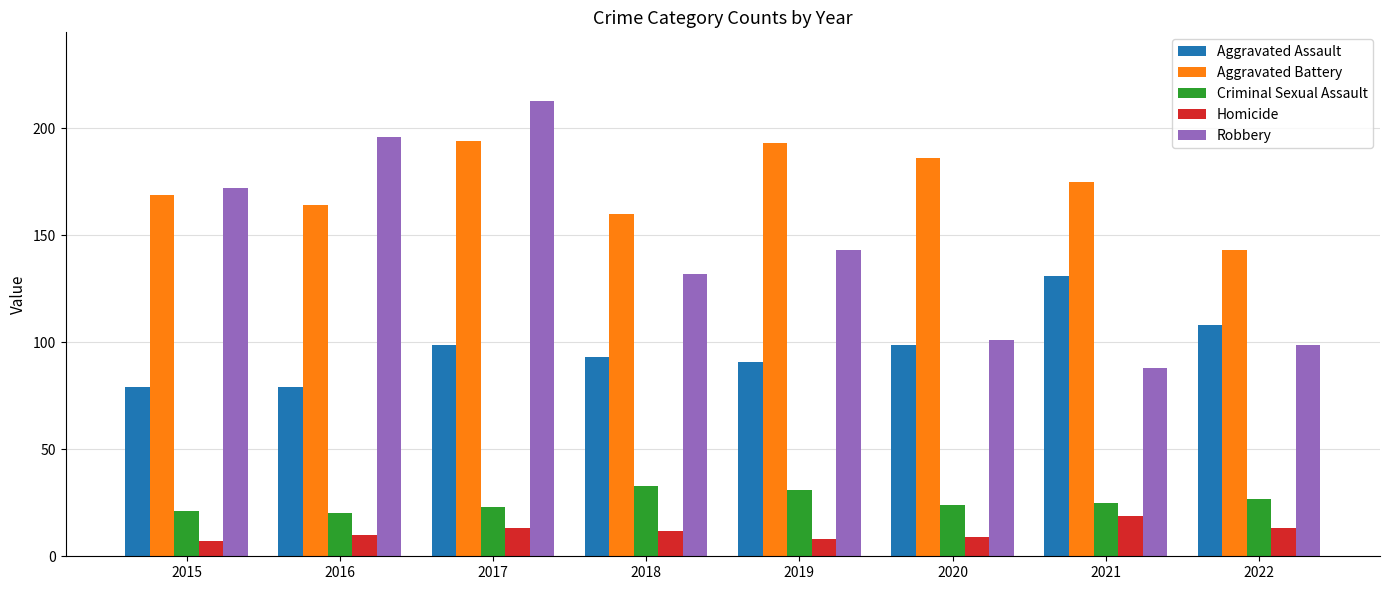

Which category has the highest value in the Aggravated Assault series?

2021